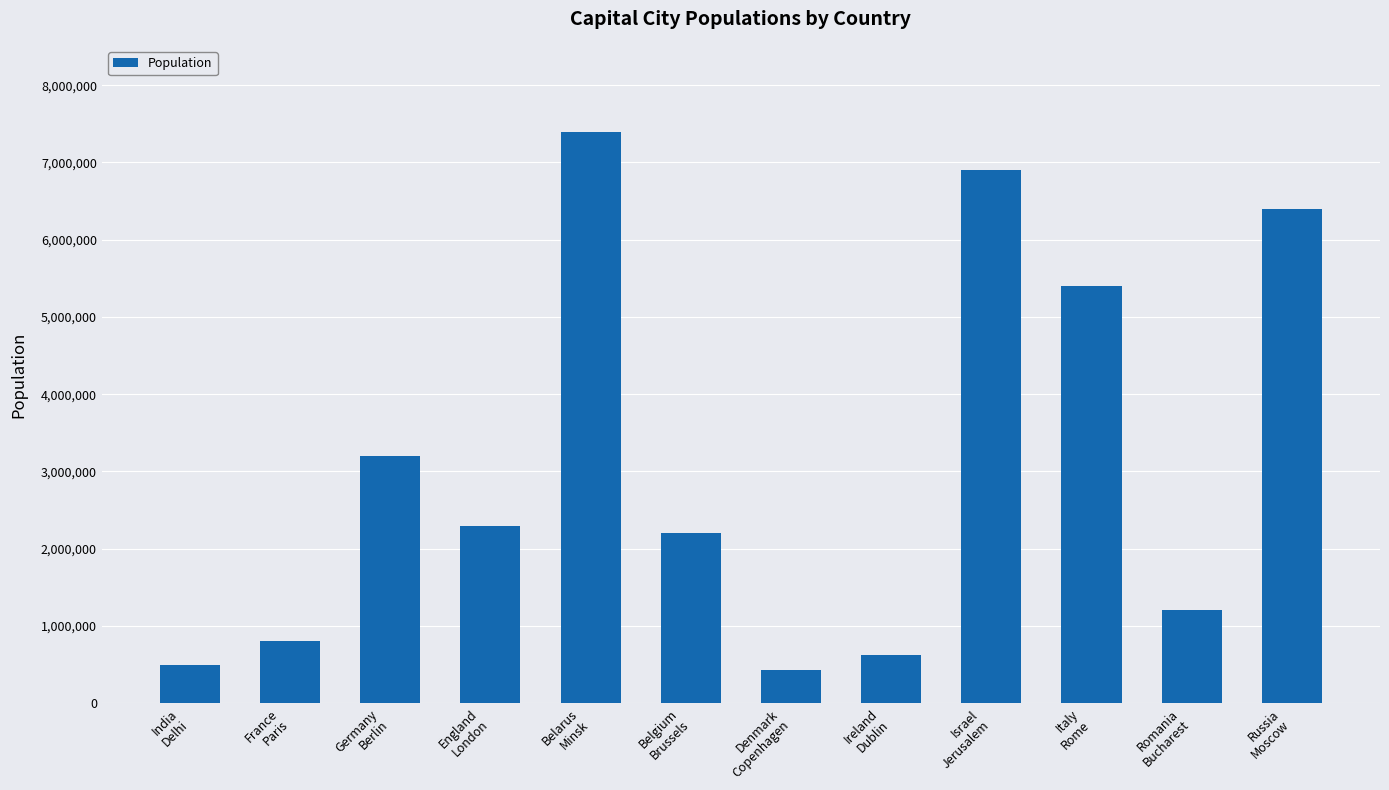

Does the chart contain any negative values?

No